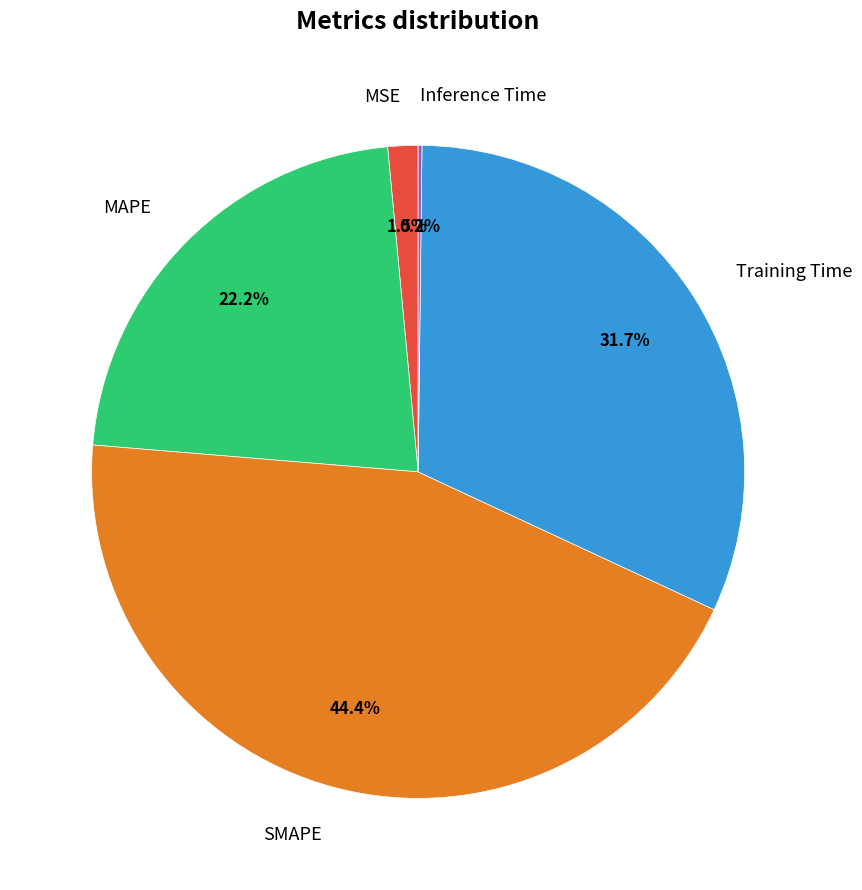

What percentage is NOT represented by MAPE?

77.8%